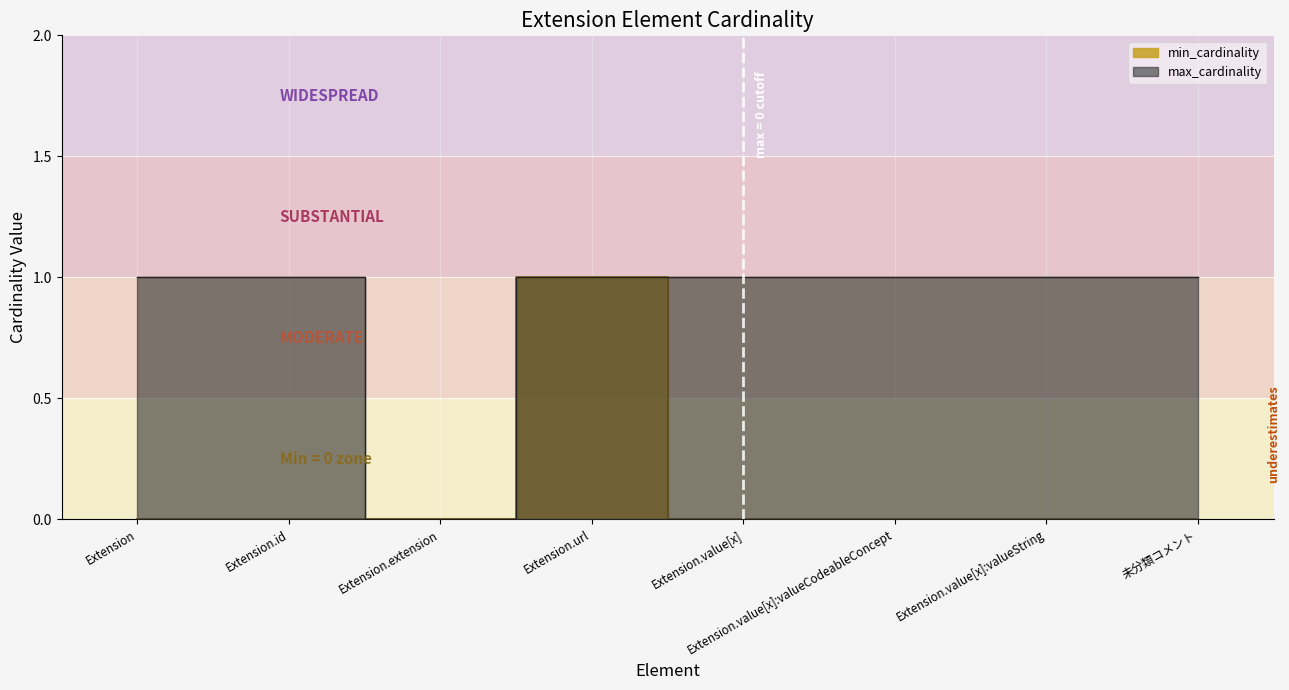

Reading left to right, list all the values displayed in this chart.

min_cardinality: 0	0	0	1	0	0	0	0
max_cardinality: 1	1	0	1	1	1	1	1